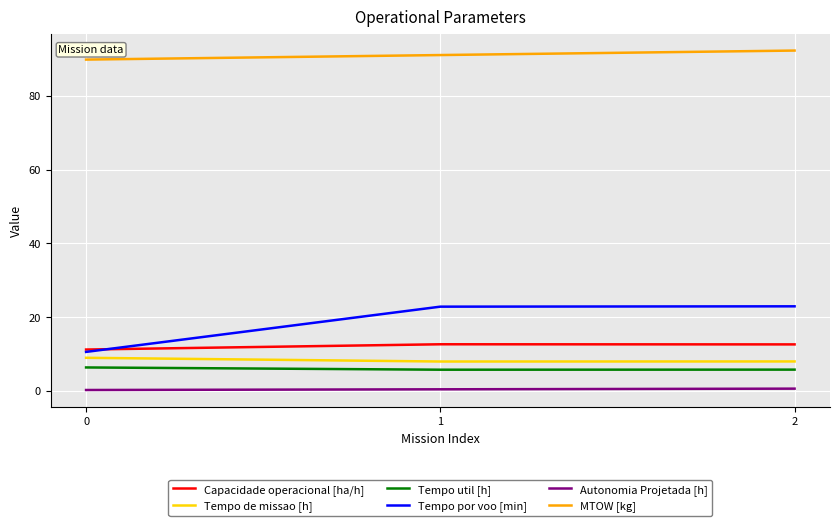

Which series has the largest total across all categories?

MTOW [kg]